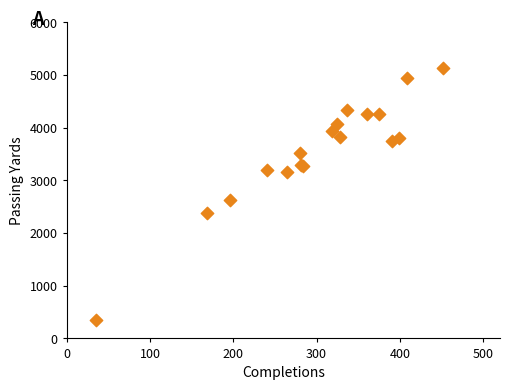

What Y value in the scatter plot is closest to 2740?

2621